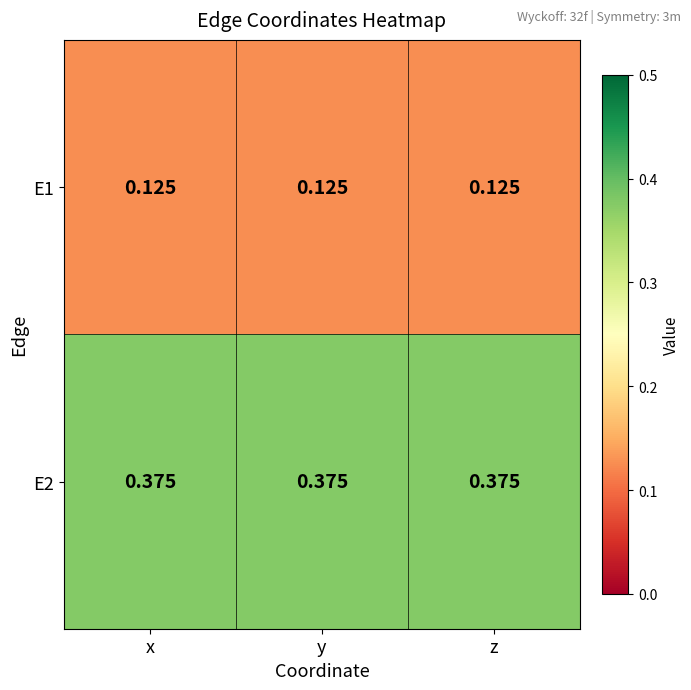

Is the value of E2 at x greater than the value of E1 at y?

Yes